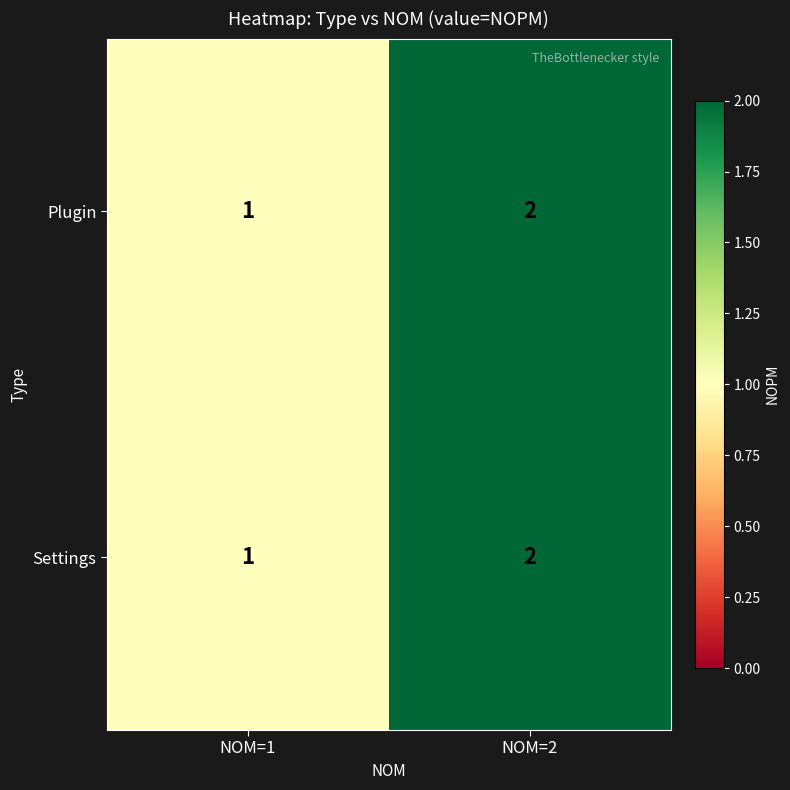

The Plugin series shows 1 at NOM=1. True or false?

True